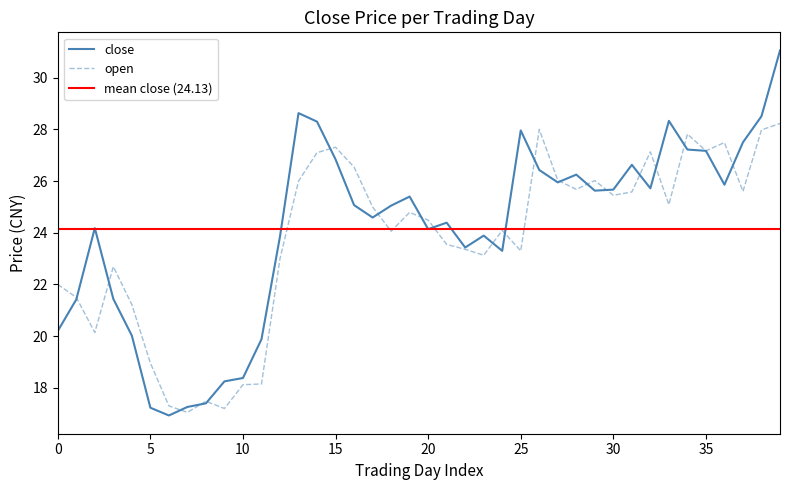

True or false: open and close cross at least once.

True